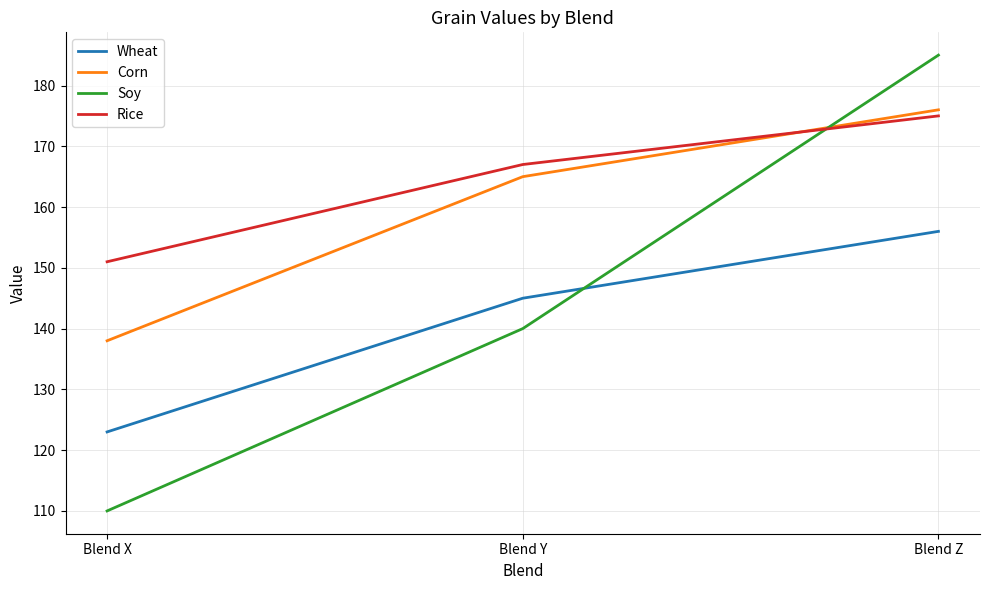

What is the difference between the maximum and minimum values in the Rice series?

24